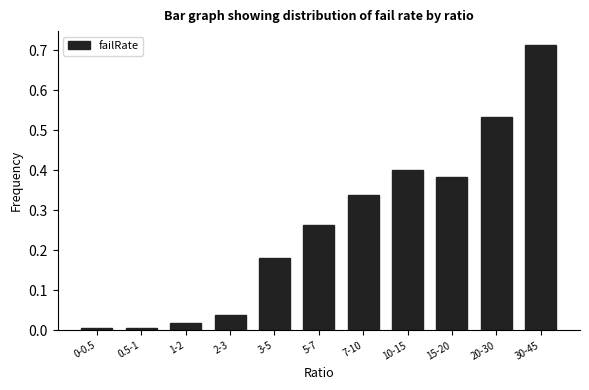

What is the change in value from 3-5 to 20-30?

+0.4